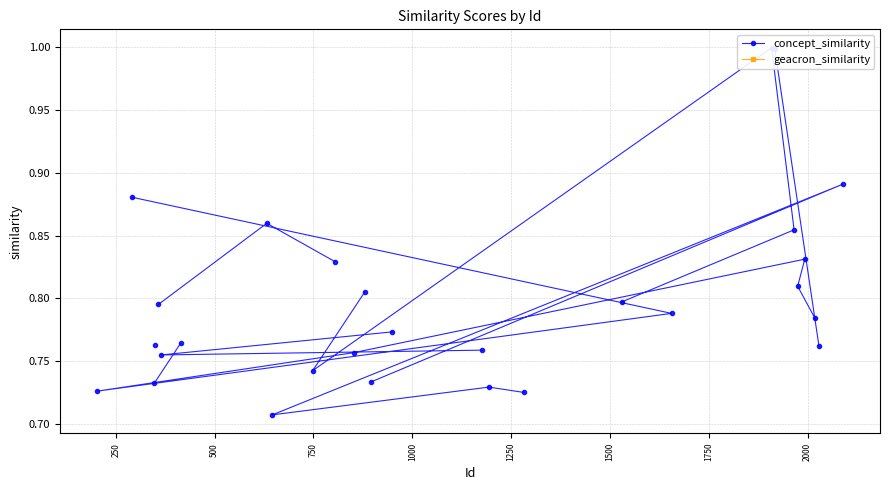

In concept_similarity, how many points are higher than both neighbors (excluding endpoints)?

5